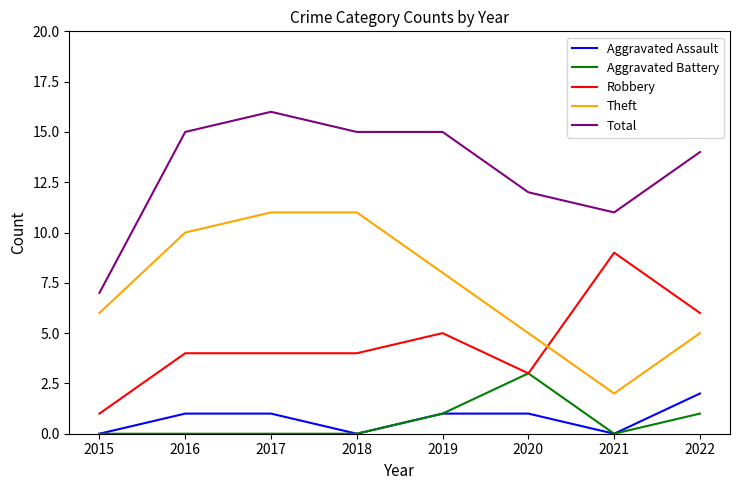

What is the difference between the maximum and minimum values in the Aggravated Assault series?

2